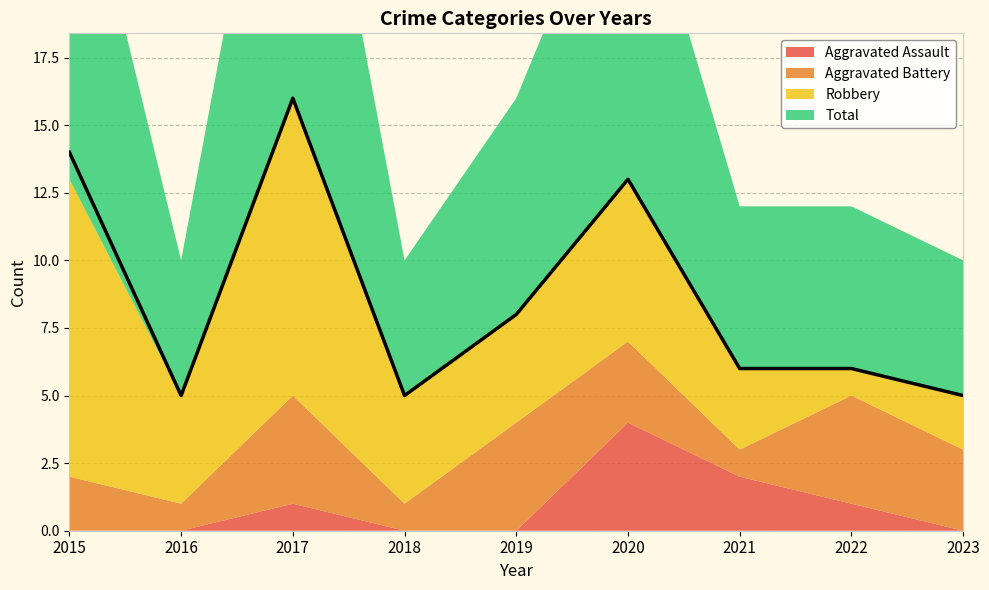

What is the lowest value of the Robbery series?

1